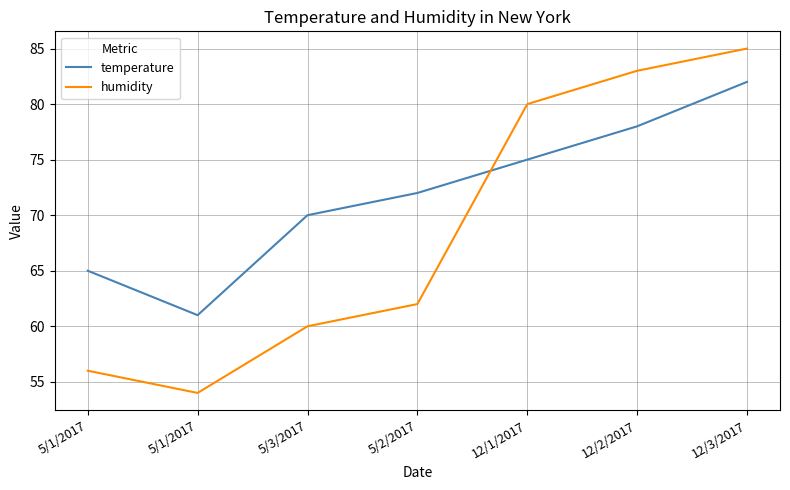

How many lines are shown in the chart?

2